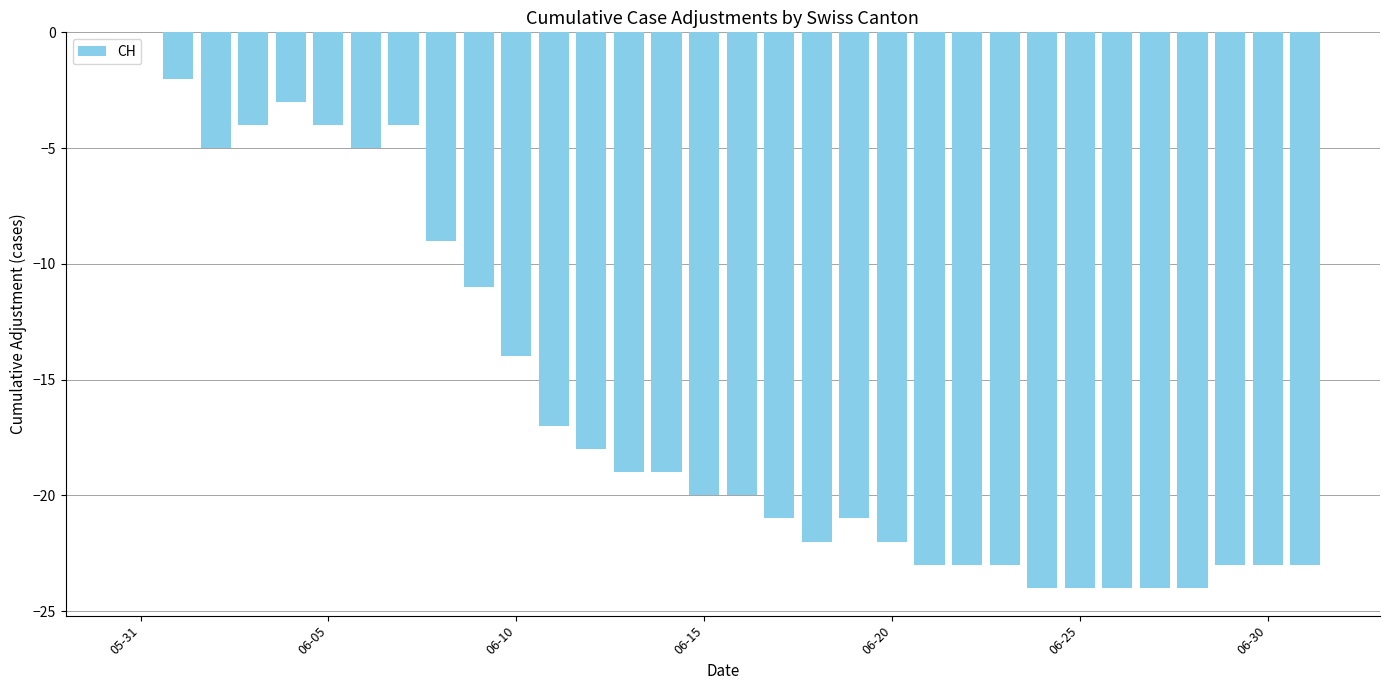

What is the sum of all values?

-518